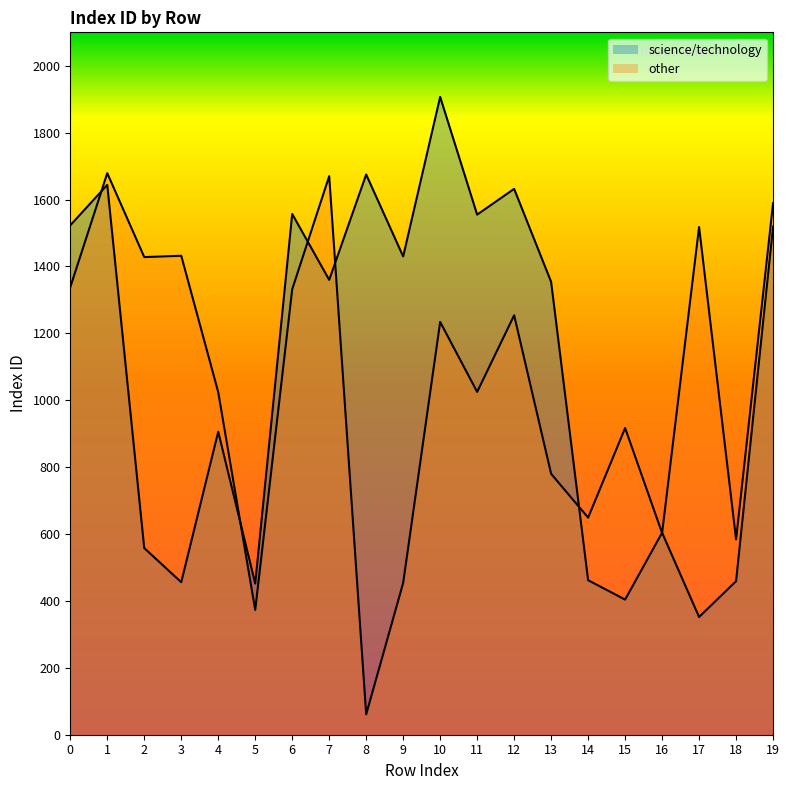

What is the difference between the maximum and minimum values in the other series?

1618